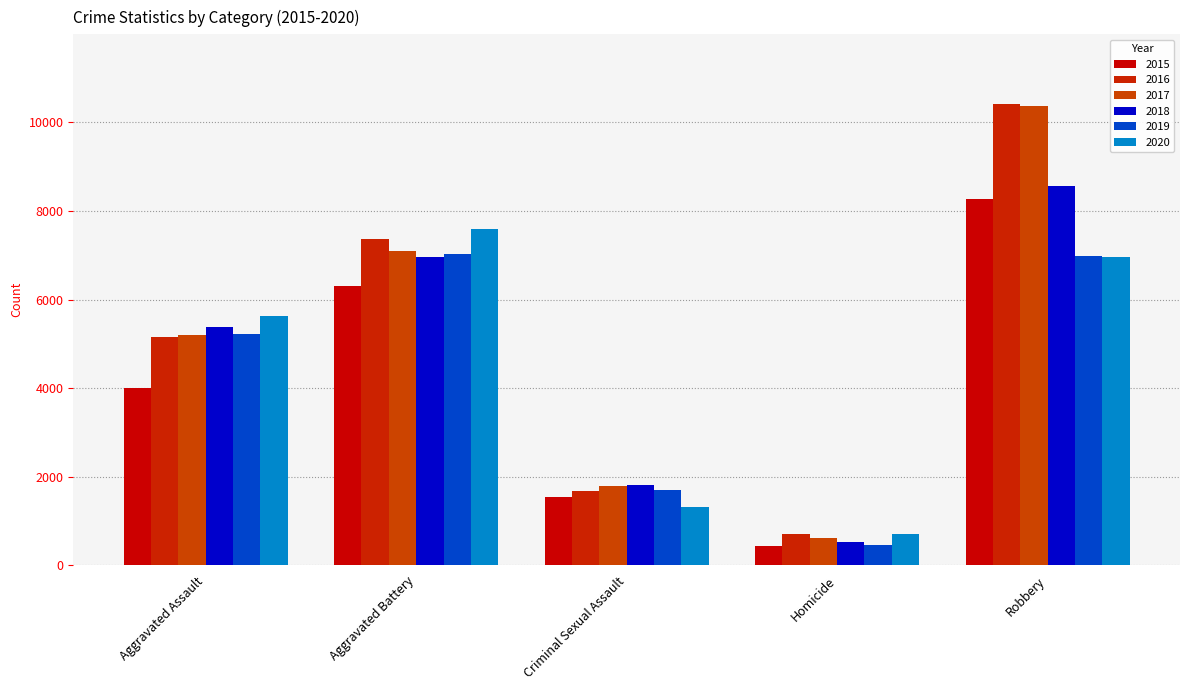

At which category does the chart reach its minimum across all series?

Homicide